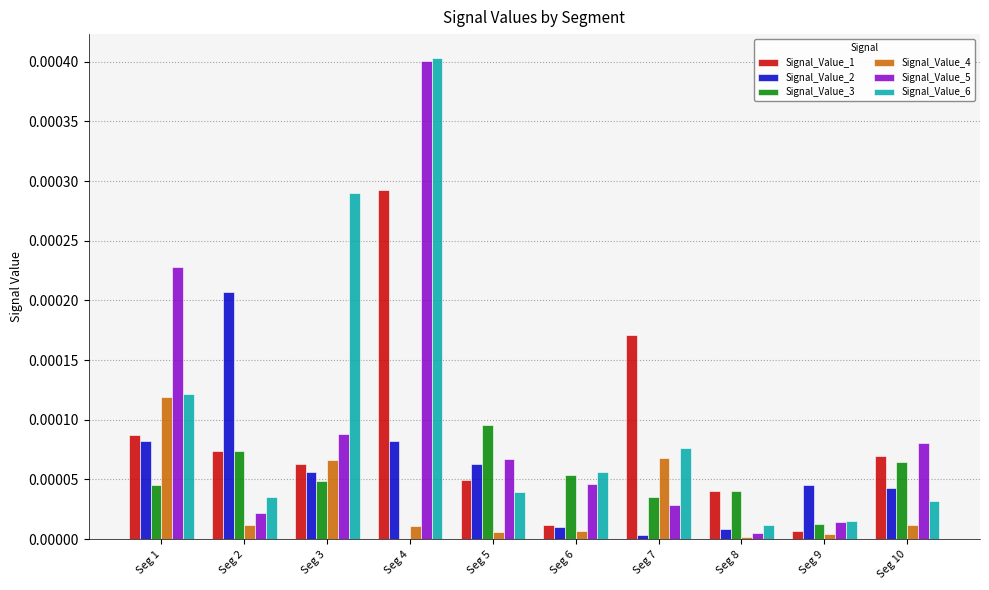

At which category is the sum across all series the highest?

Seg 4